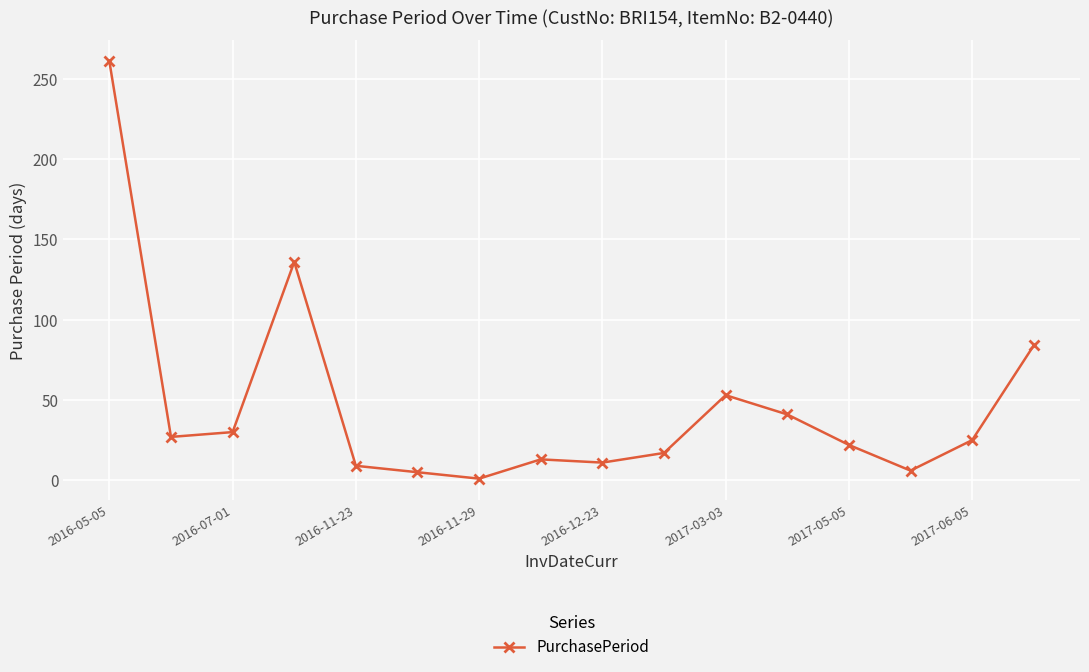

What is the greatest value displayed?

261